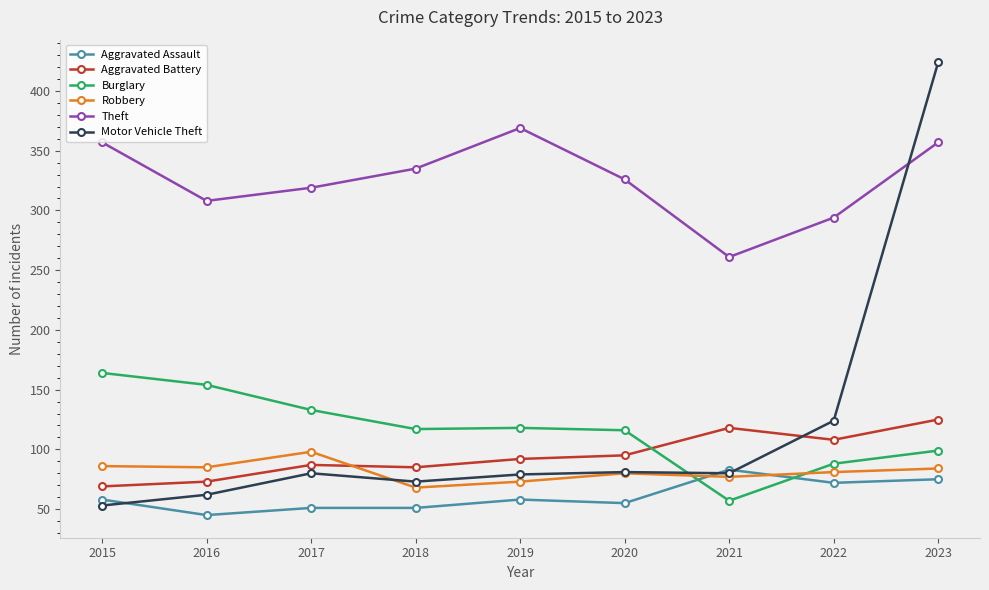

How many lines are shown in the chart?

6